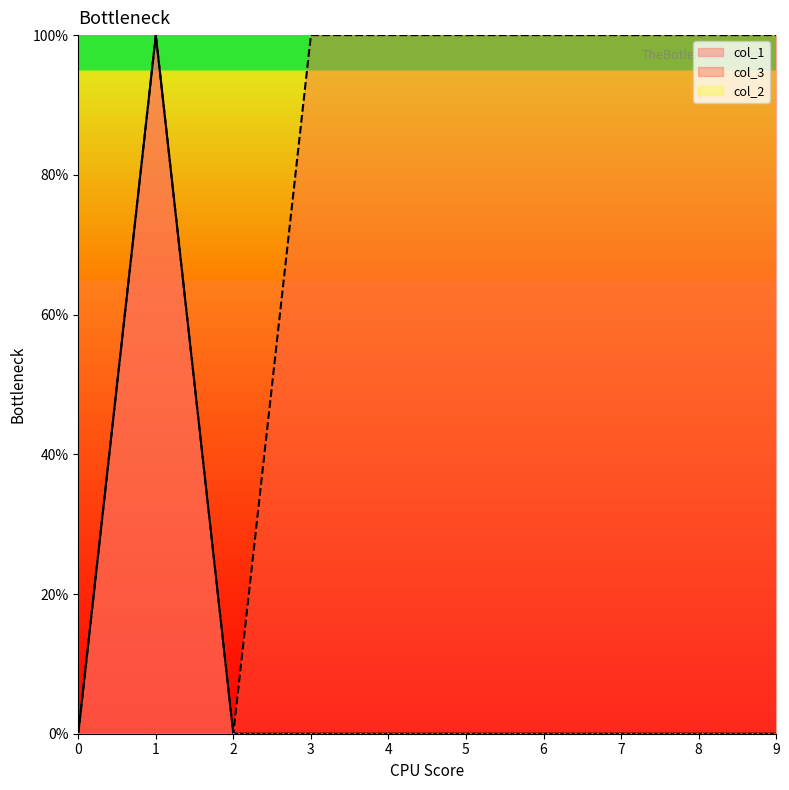

True or false: col_3 and col_1 cross at least once.

False